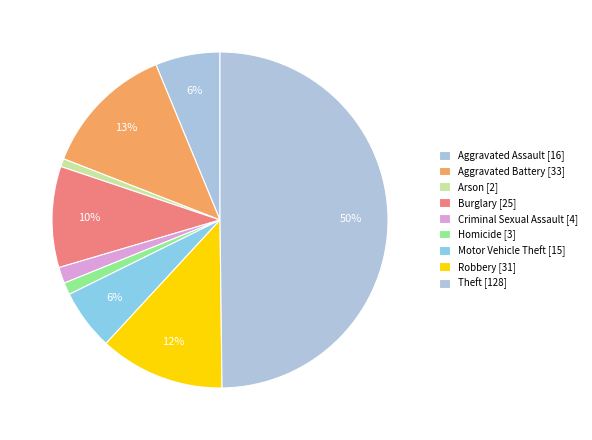

The Theft slice represents 37% of the pie. True or false?

False